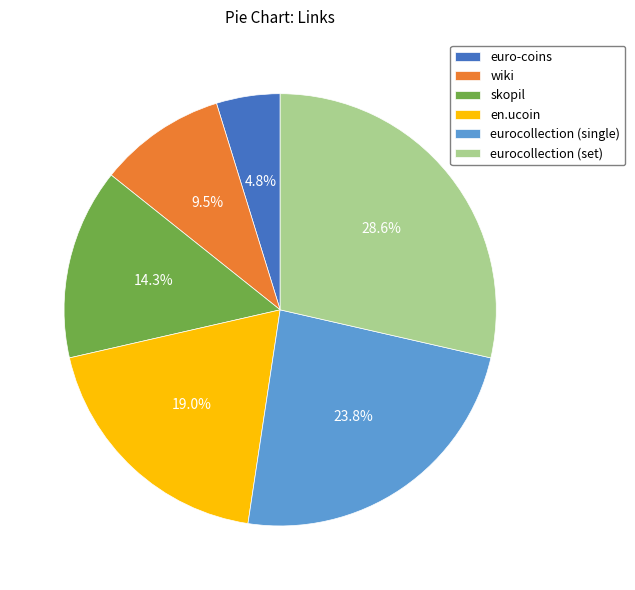

The eurocollection (single) slice represents 29% of the pie. True or false?

False